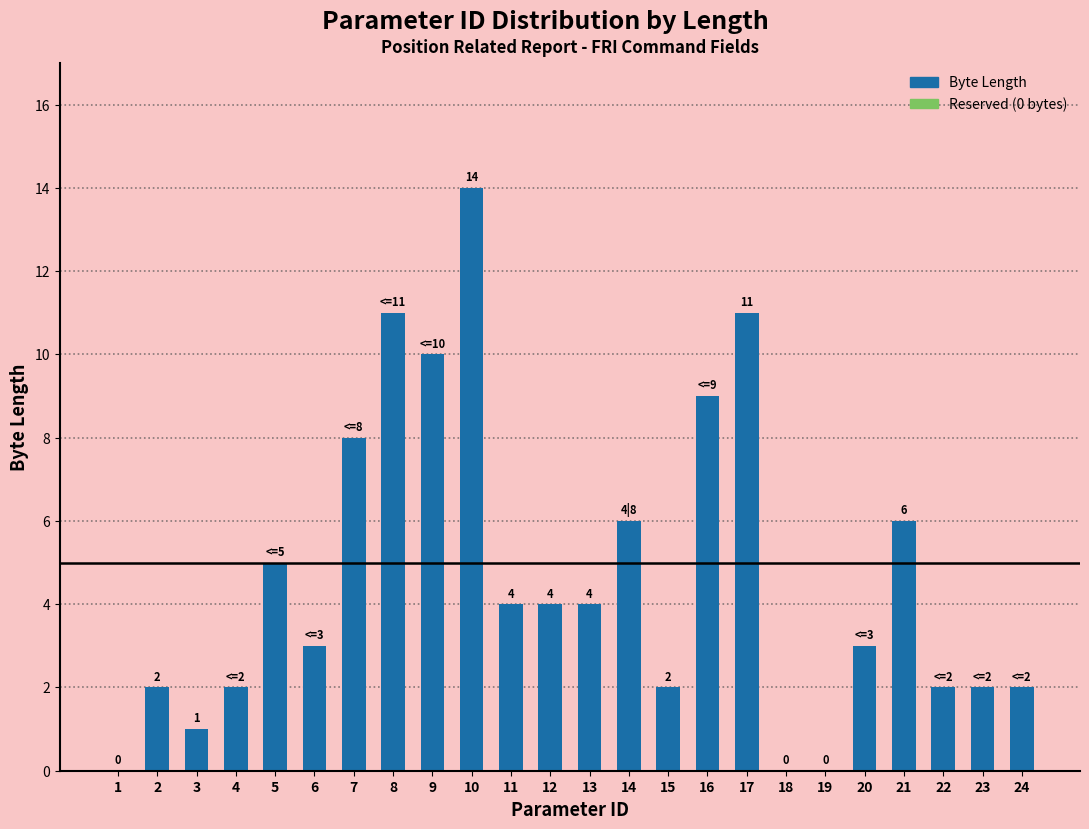

Are the bars grouped side by side (vs. stacked)?

No